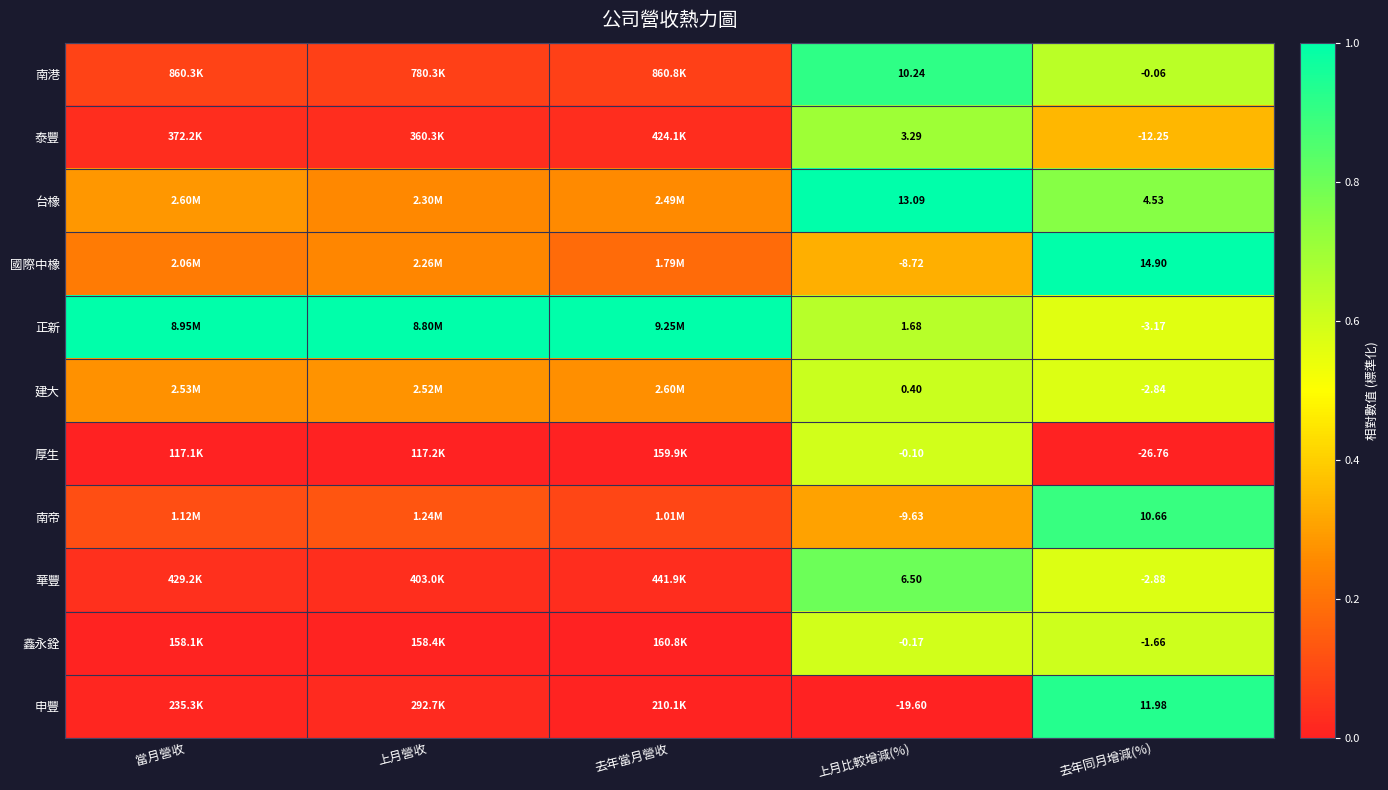

Is the value of 台橡 at 上月比較增減(%) greater than the value of 南港 at 當月營收?

Yes